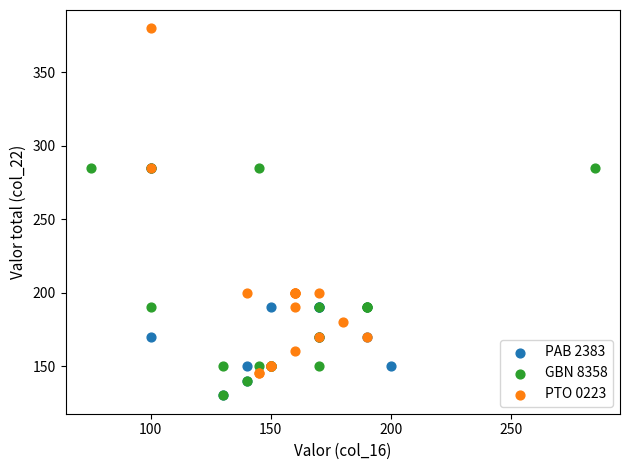

Which series has the widest spread of Y values?

PTO 0223